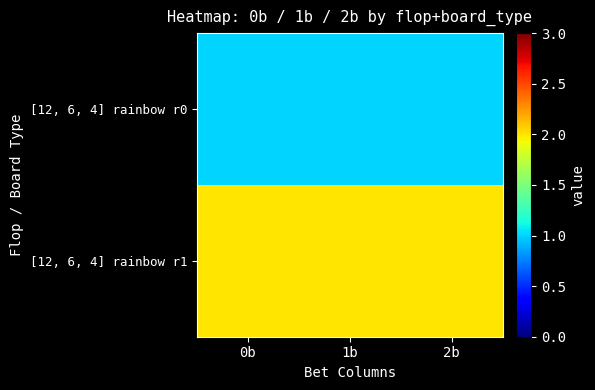

At how many categories does at least one series exceed 1?

3